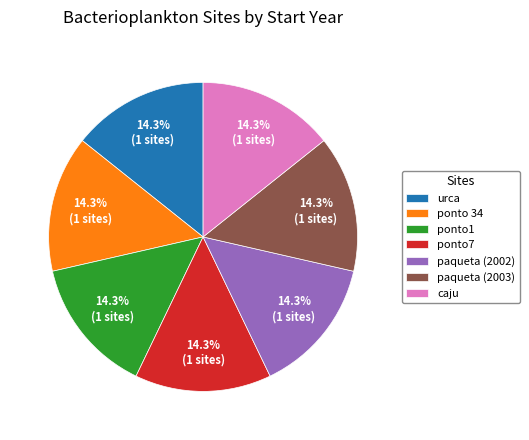

What percentage is NOT represented by urca?

85.8%